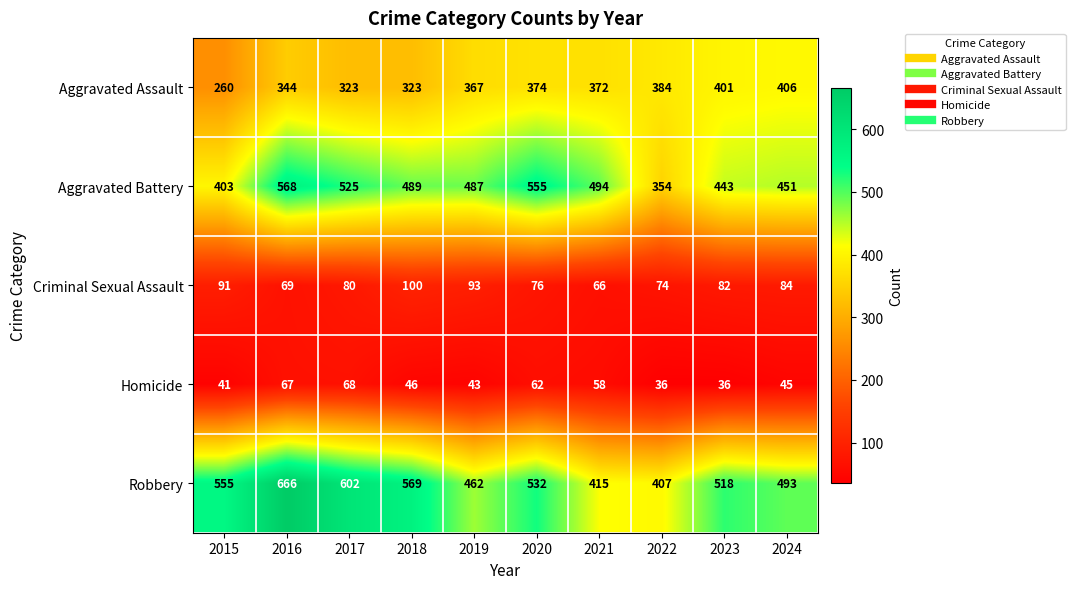

What is the difference between the highest and lowest values at 2016?

599